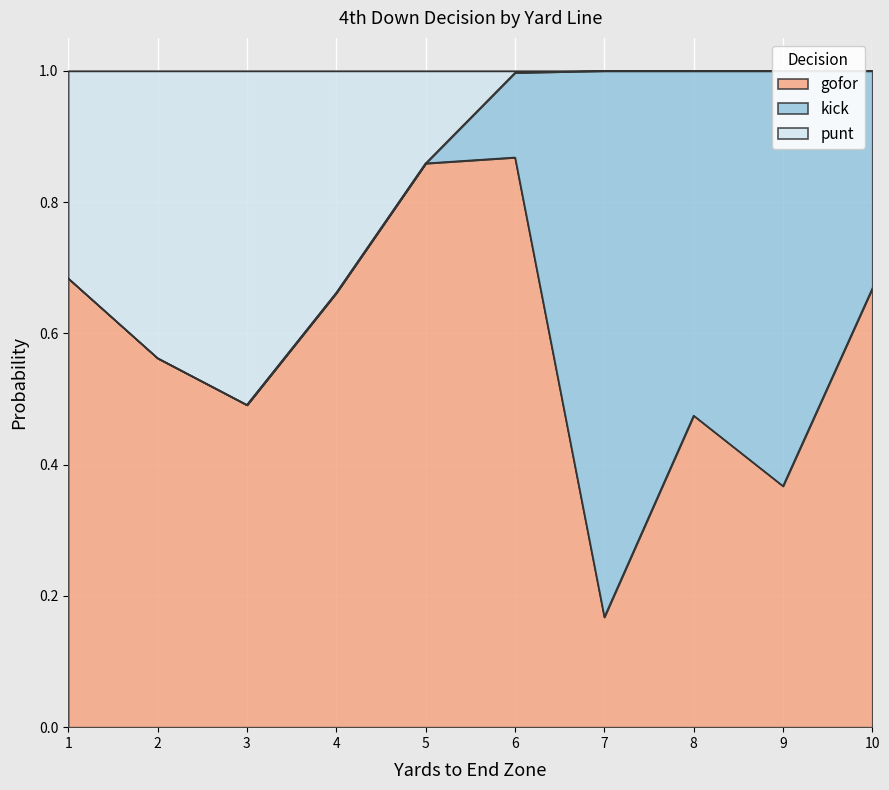

True or false: punt has more than 0 points higher than both neighbors.

True